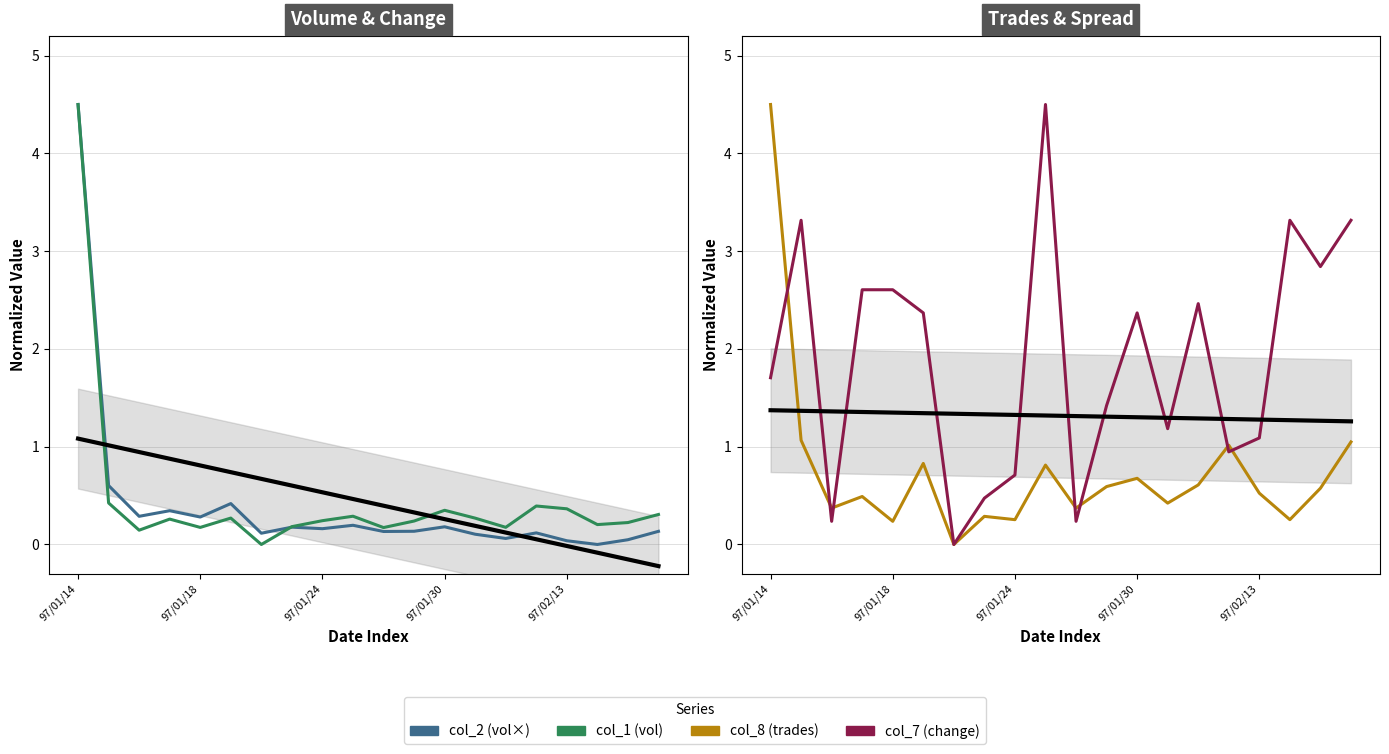

What is the label of the 11th point from the right?

9